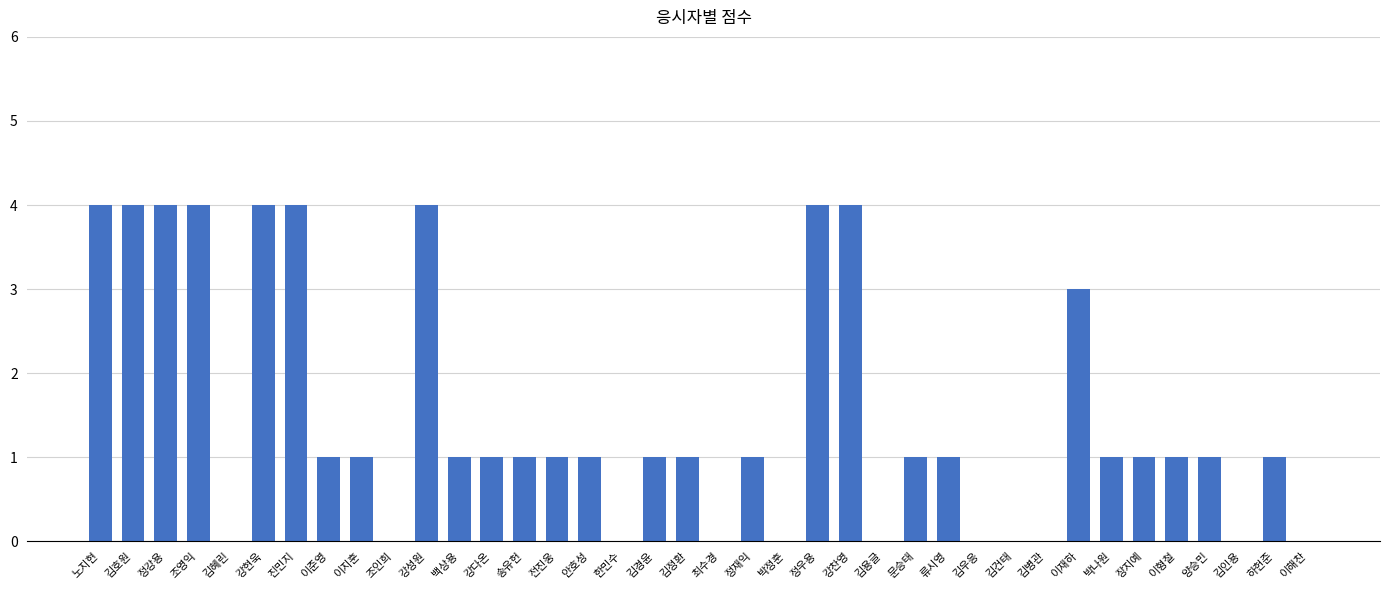

At which label does the data first exceed 1?

노지현